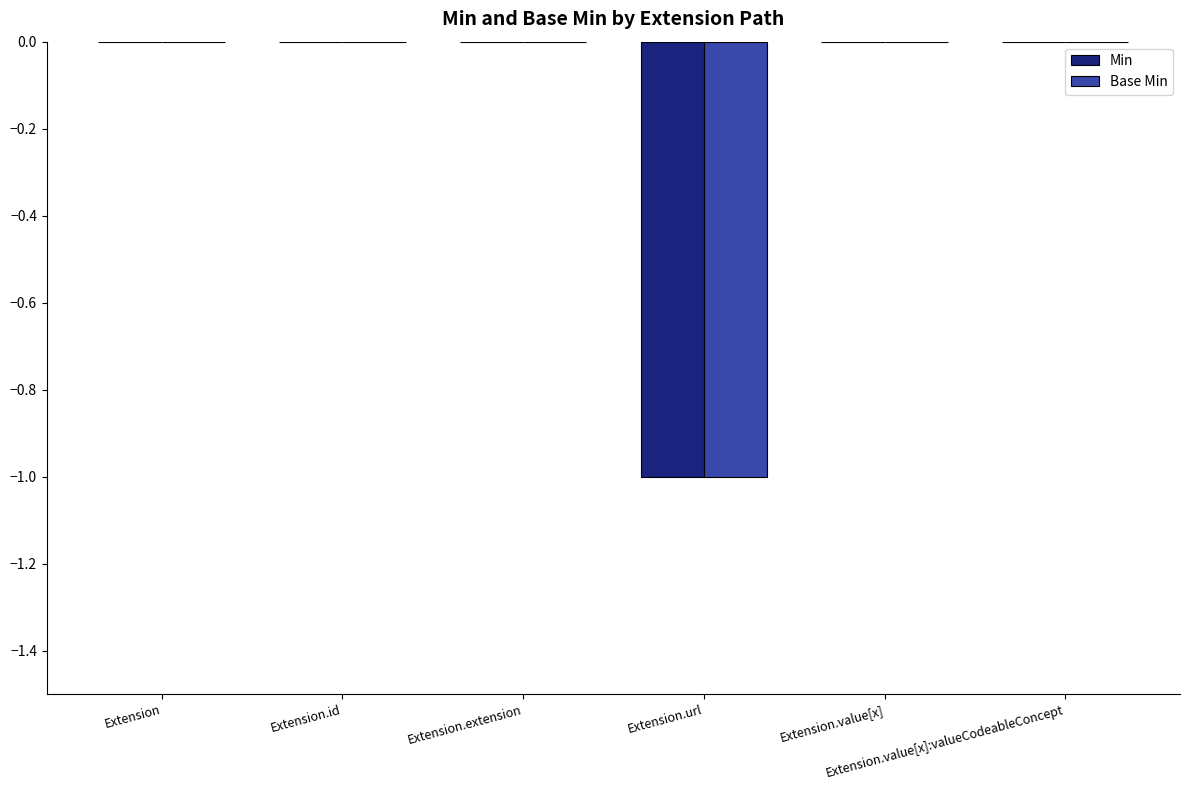

What are all the series names shown in the legend?

Min, Base Min